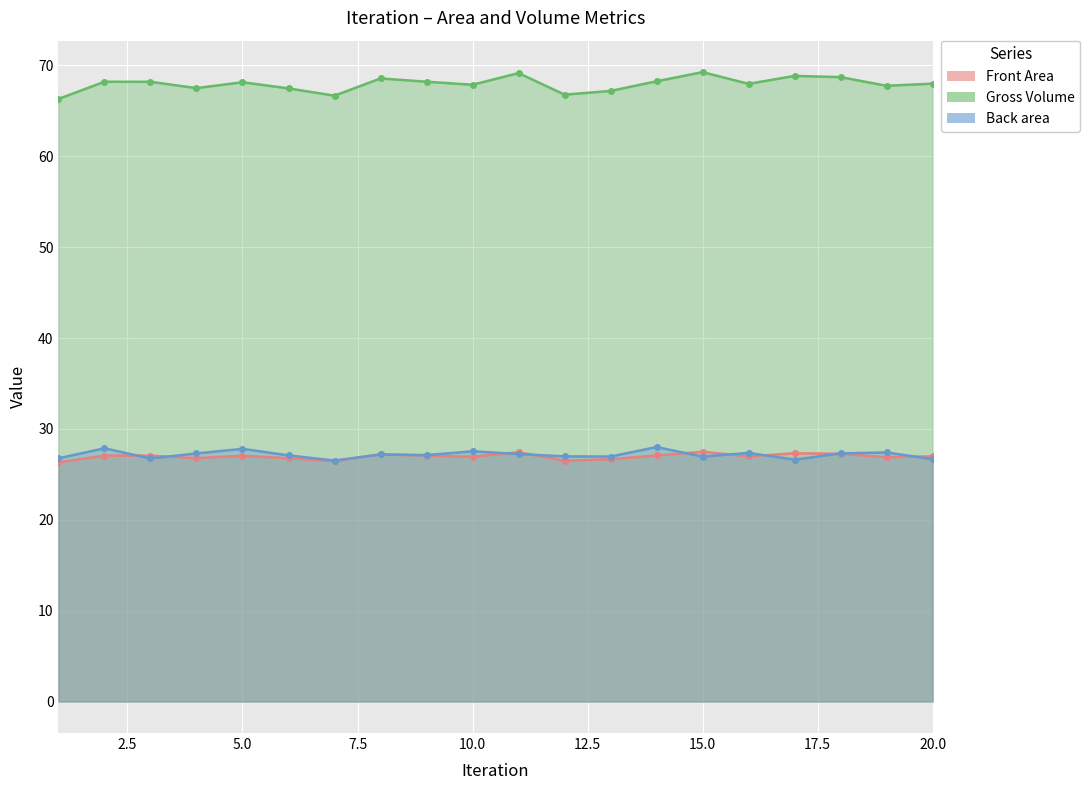

Rank the categories by Back area value from highest to lowest.

14, 2, 5, 10, 19, 16, 18, 4, 11, 8, 9, 6, 12, 13, 15, 1, 3, 20, 17, 7